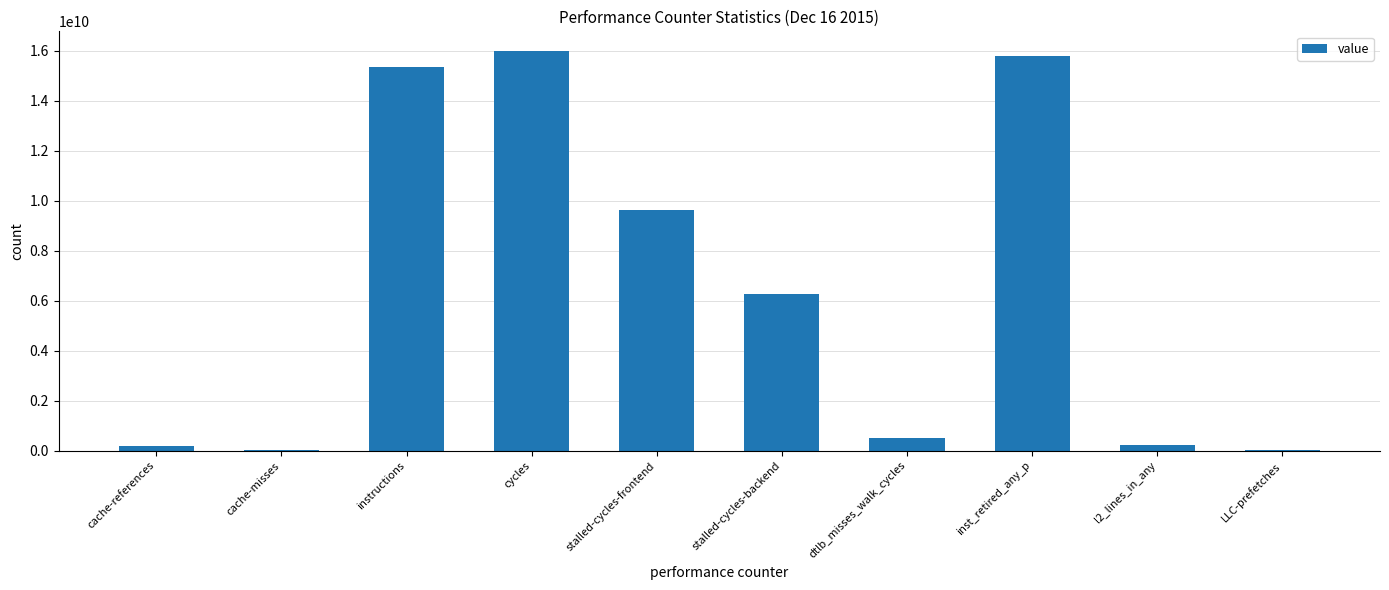

The chart shows a value of 9637154812 at stalled-cycles-frontend. True or false?

True